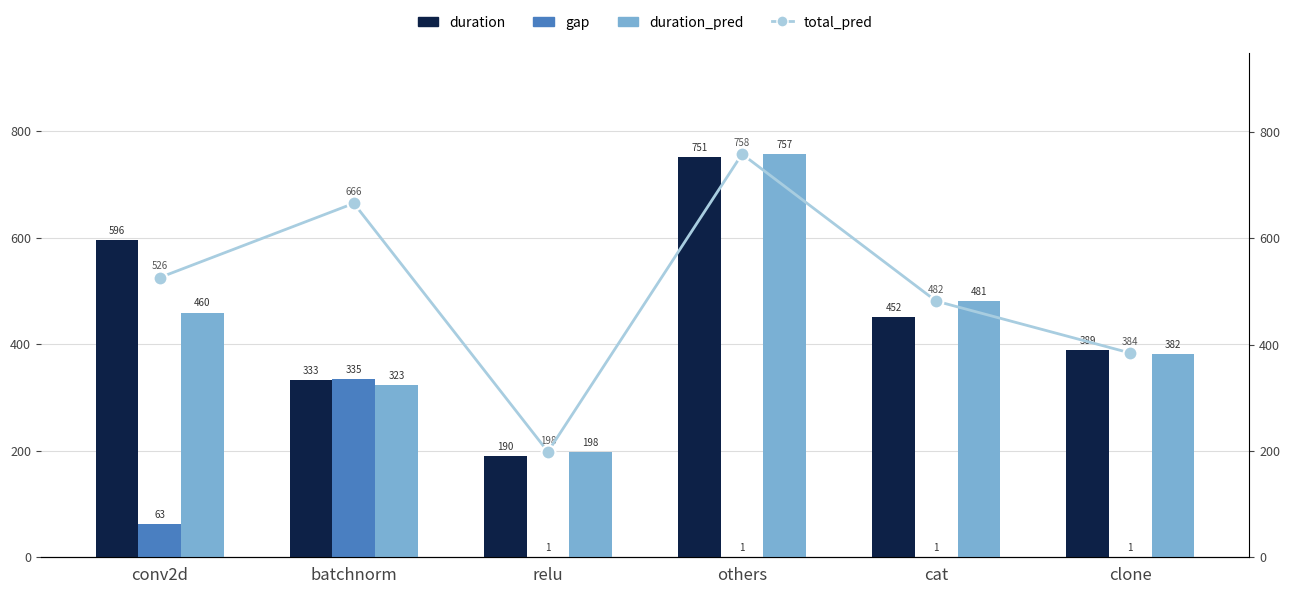

The value of total_pred at clone is 530.5. True or false?

False